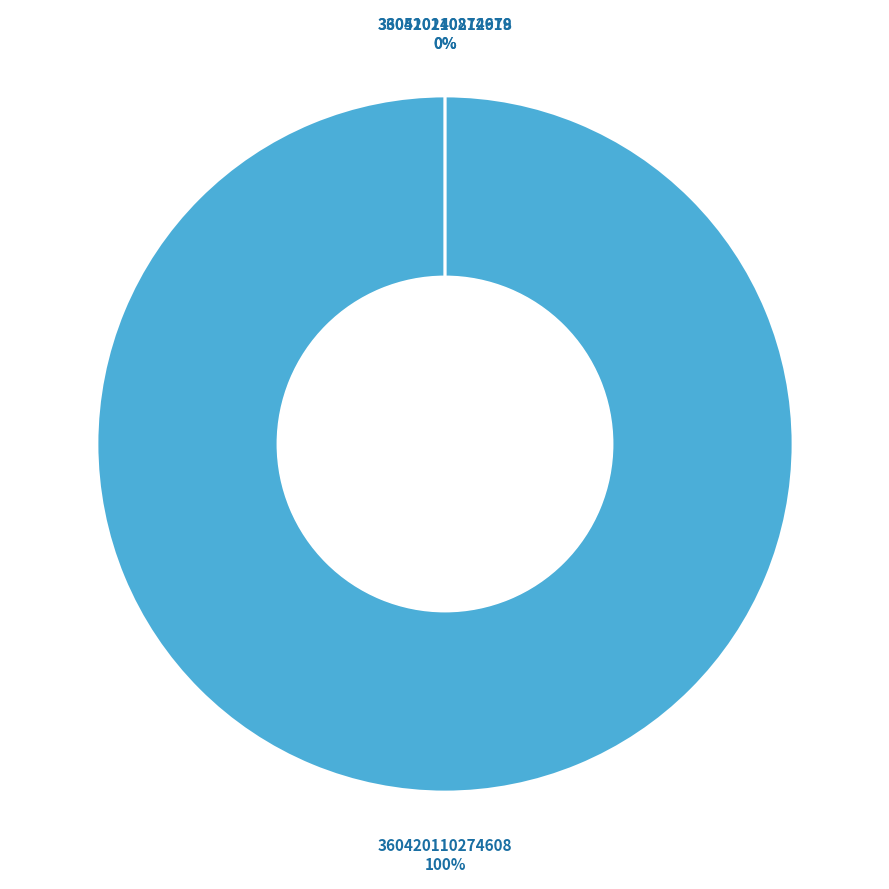

Rank the categories by value from lowest to highest.

360420110274619, 330510240812978, 360420110274608